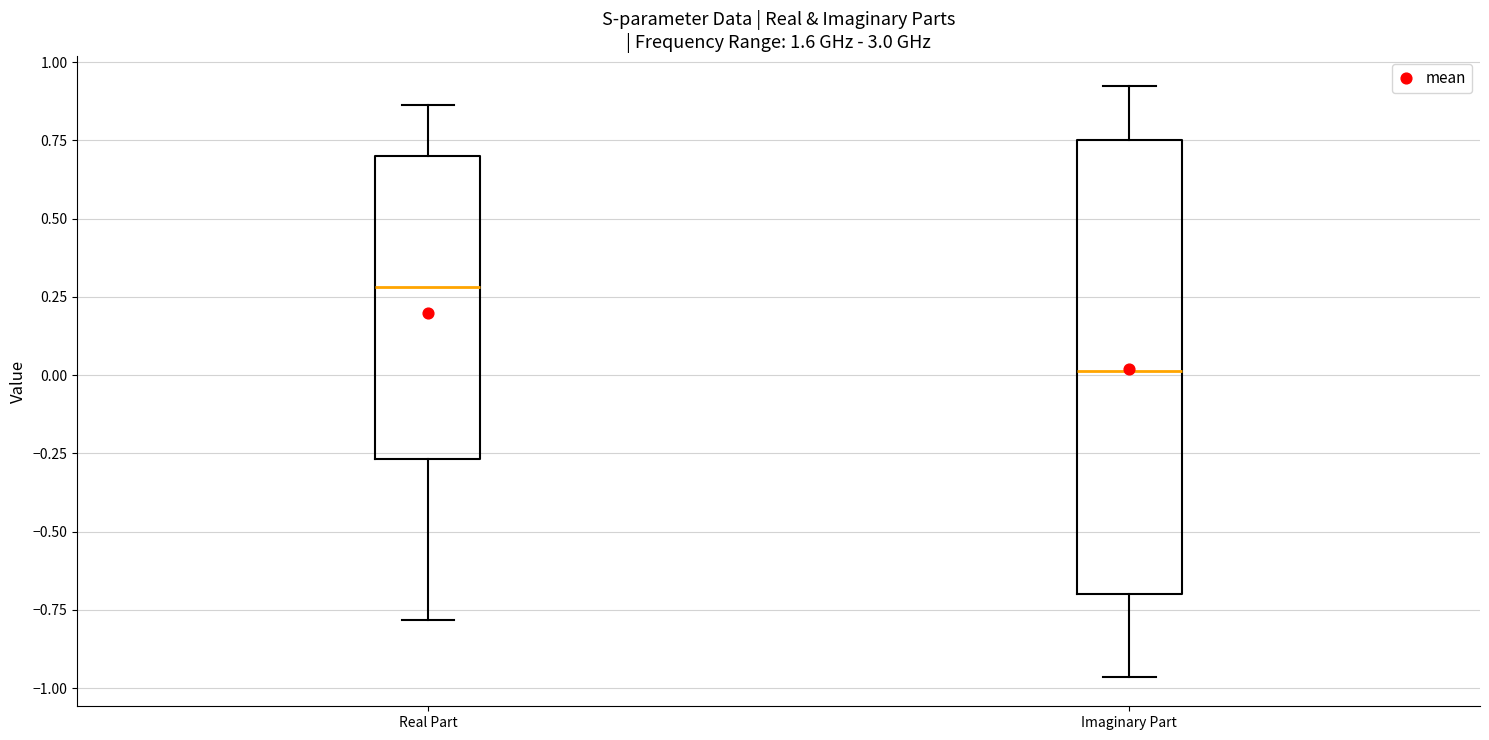

Reading left to right, transcribe this box plot: for each box, give where its median line is, the range the box spans, and where its two whiskers end, as read against the y-axis. The values are not printed on the chart, so give them approximately, as read against the axis.

Real Part: median 0.30, box -0.25 to 0.70, whiskers -0.80 to 0.85
Imaginary Part: median 0.00, box -0.70 to 0.75, whiskers -0.95 to 0.90